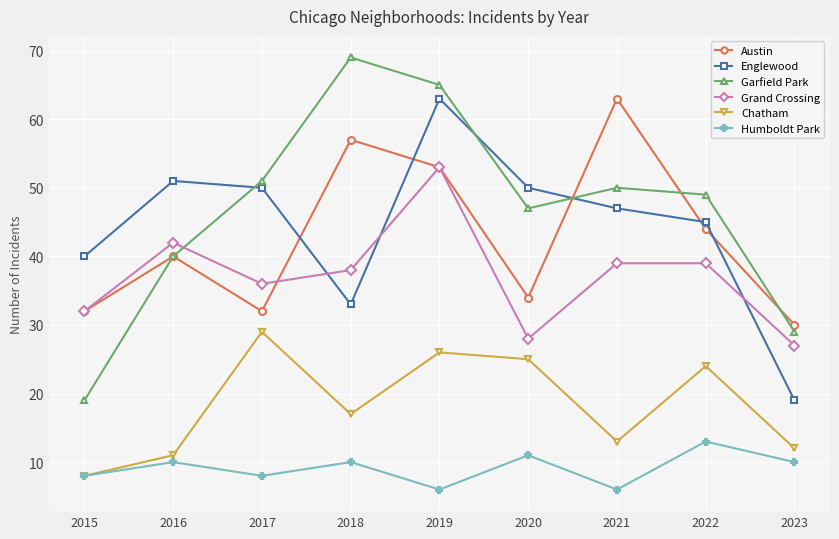

Which category has the highest value in the Humboldt Park series?

2022